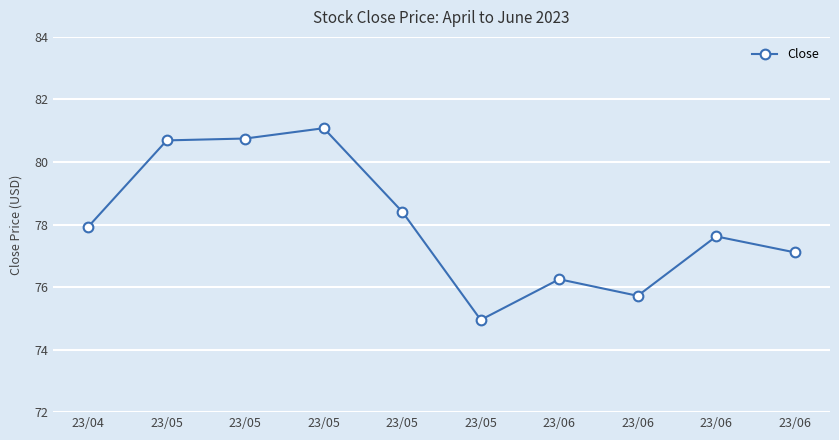

What is the change in value from 23/05 to 23/06?

-4.4